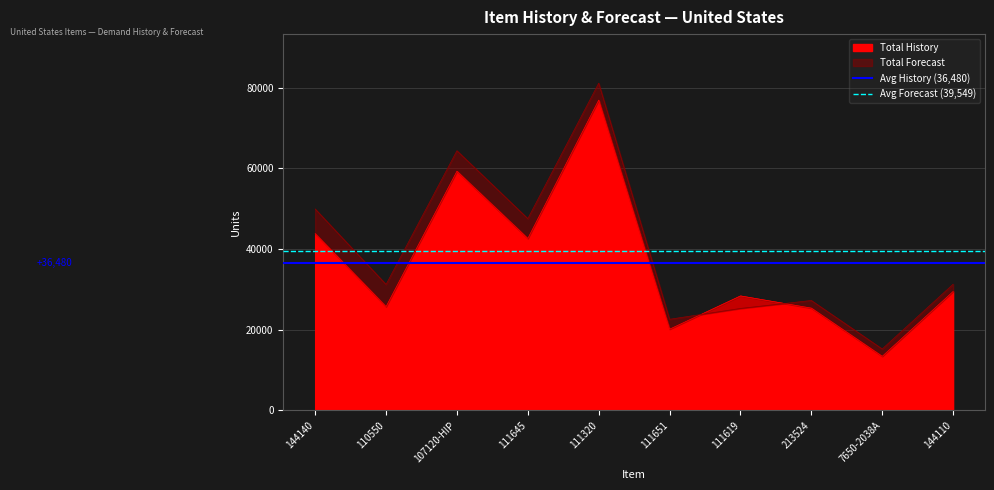

Read the Avg History (36,480) value at 110550.

36479.7